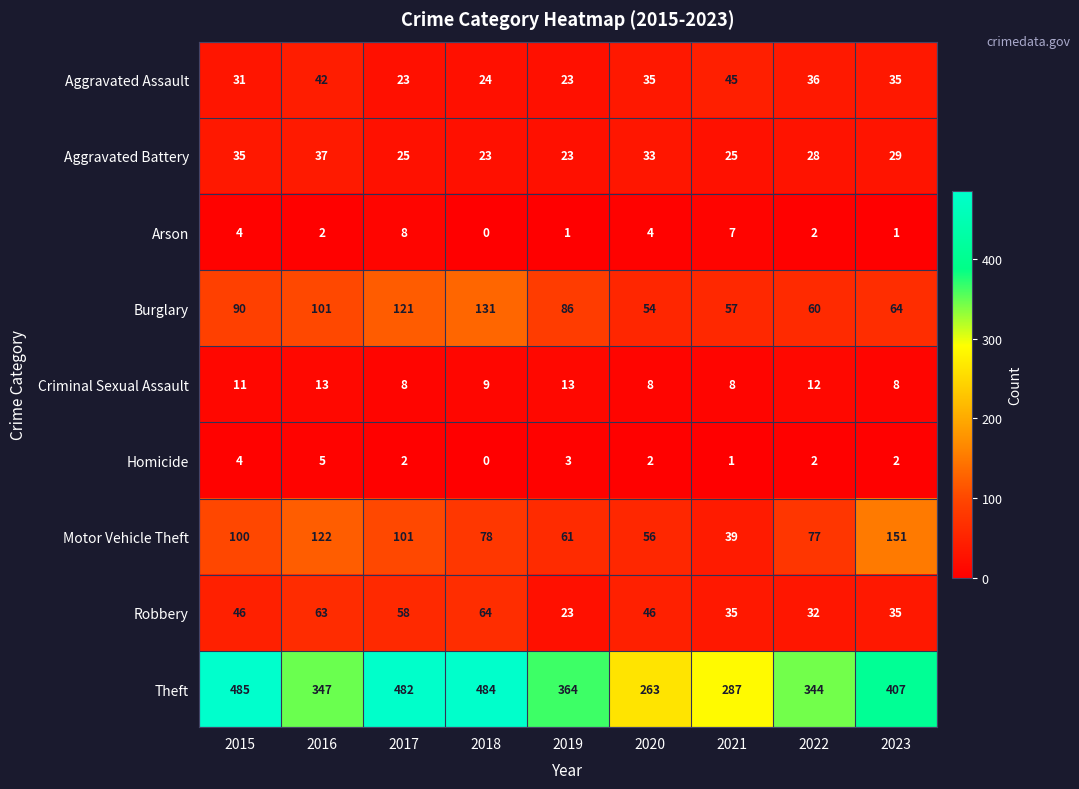

Where does the Burglary series first go above 86?

2015